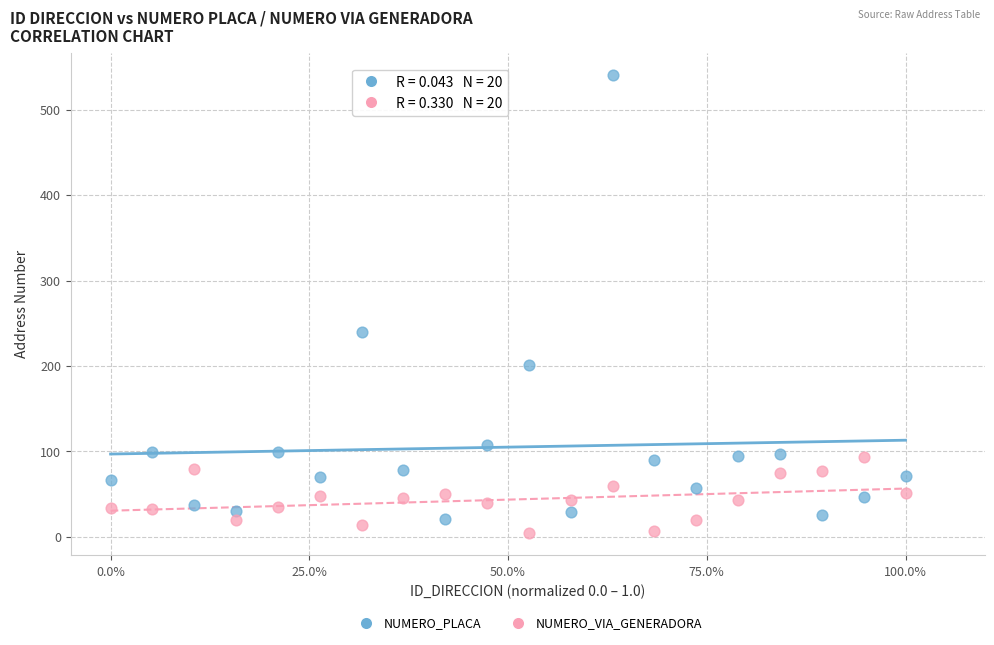

Across all series, what Y value is closest to 272?

240